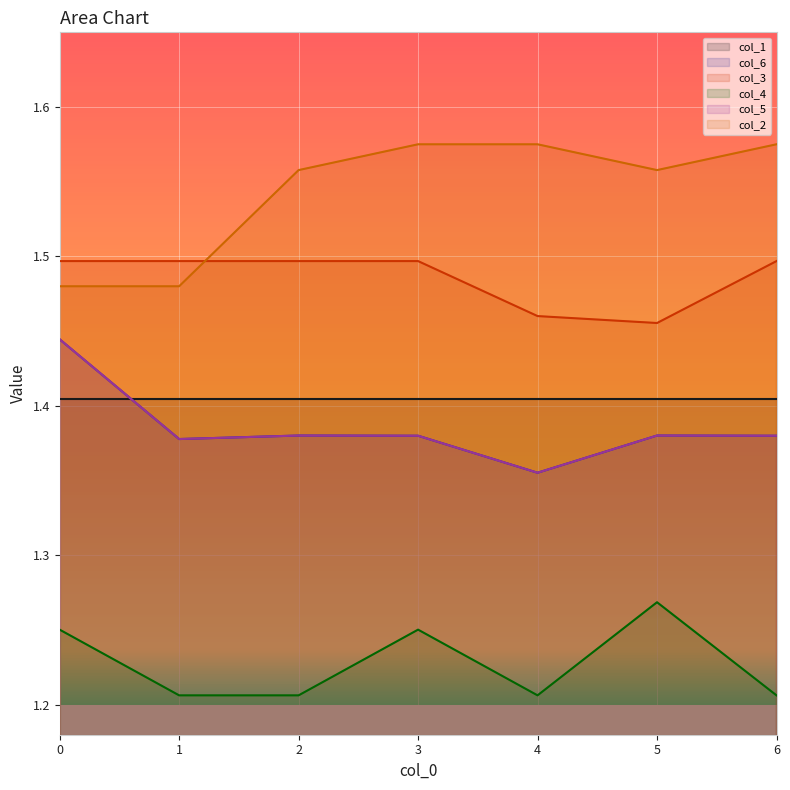

True or false: col_2 and col_4 intersect in this chart.

False